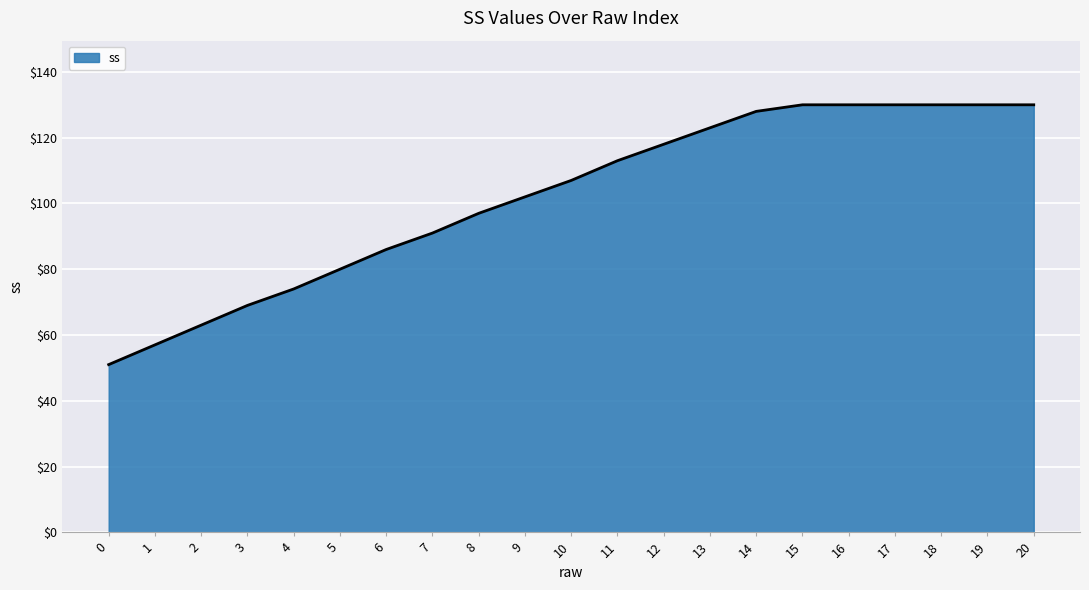

What value does the data have at 0, to the nearest 5?

50